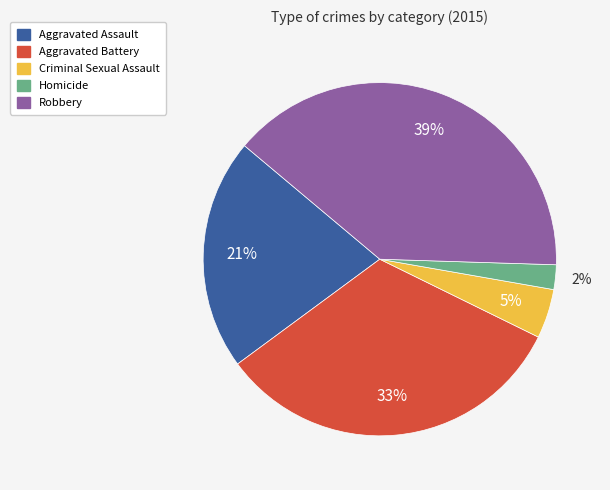

Which has a higher value, Aggravated Assault or Aggravated Battery?

Aggravated Battery